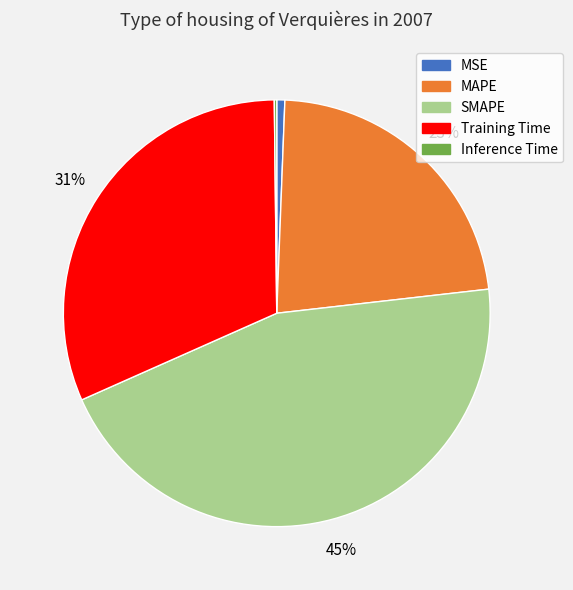

What is the largest slice in the pie chart?

SMAPE